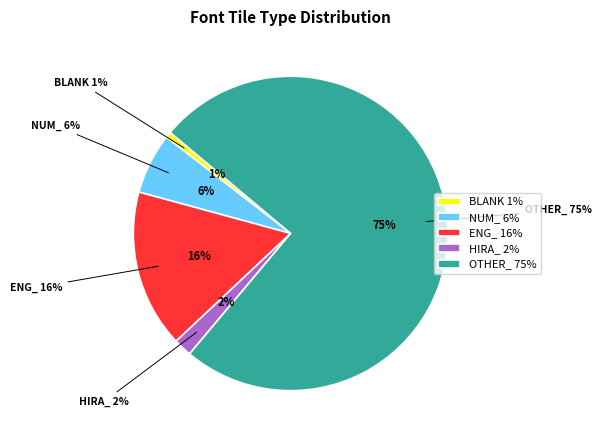

Which slice represents more than half of the pie?

OTHER_